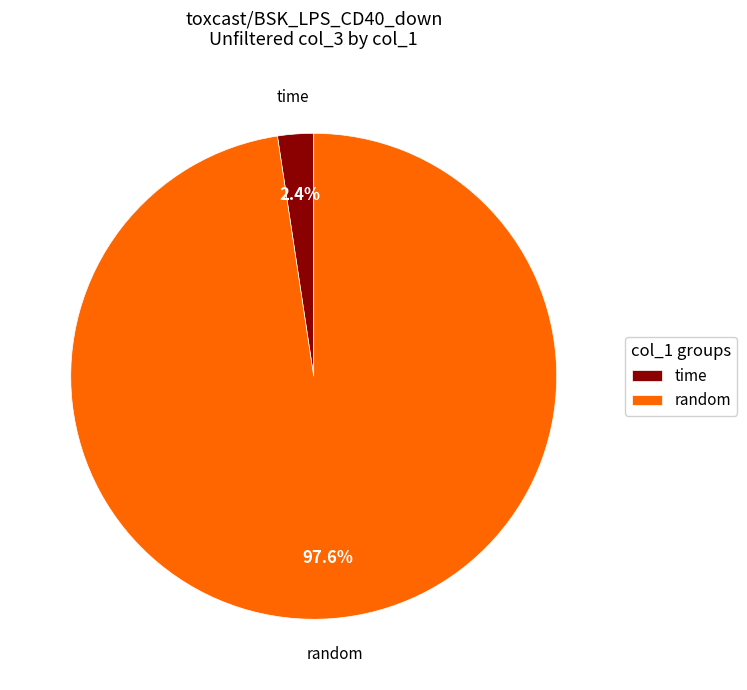

Is there a majority slice in this chart?

Yes